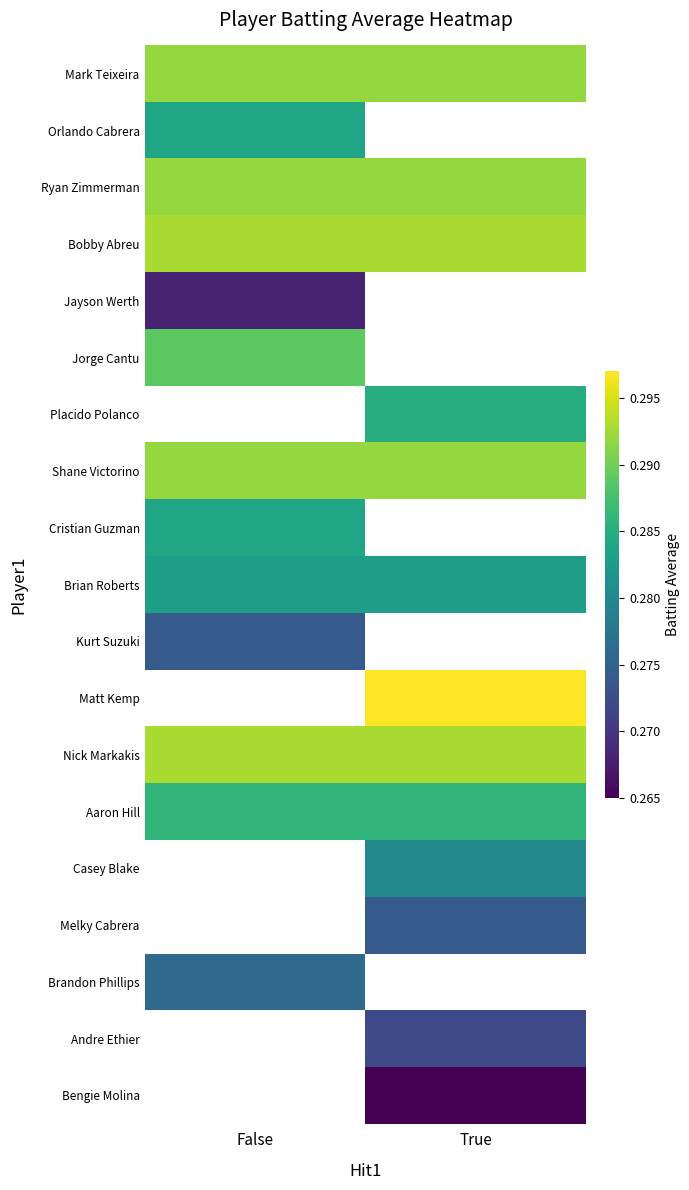

Between True and False, which is larger?

True